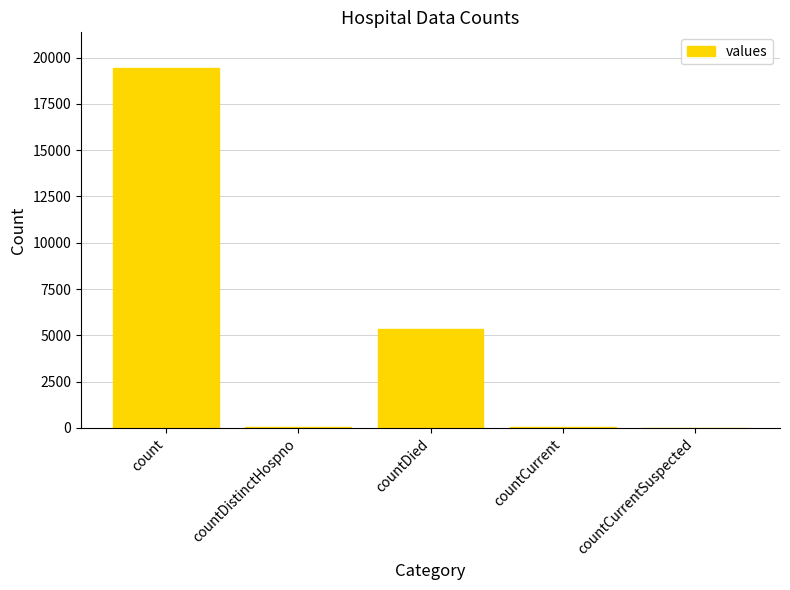

What is the sum of all values?

24875